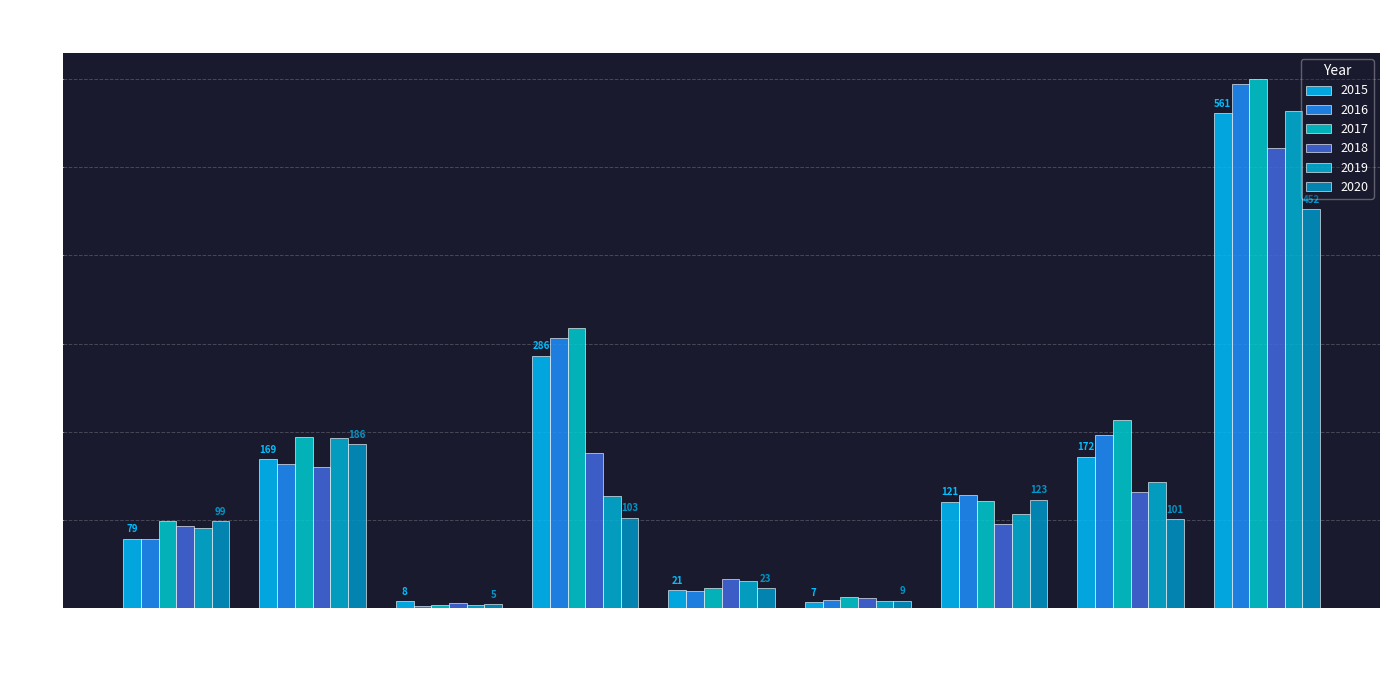

How many groups of bars are there?

9